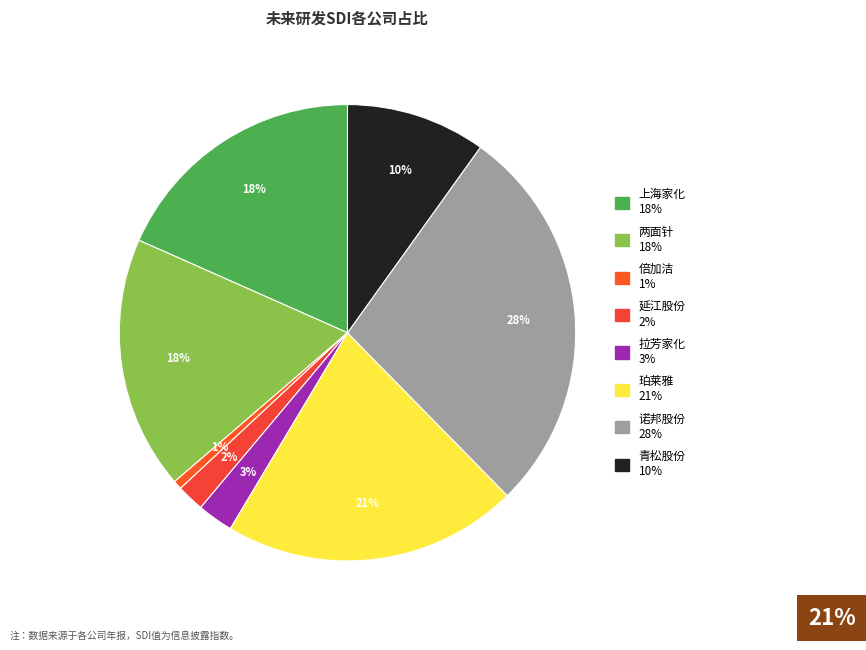

Which slice is the smallest?

倍加洁